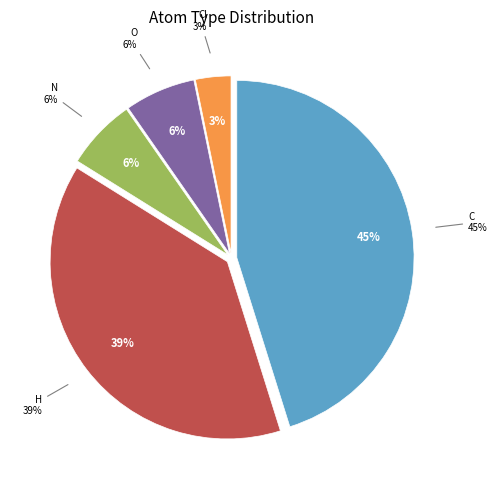

True or false: C accounts for 30% of the total.

False